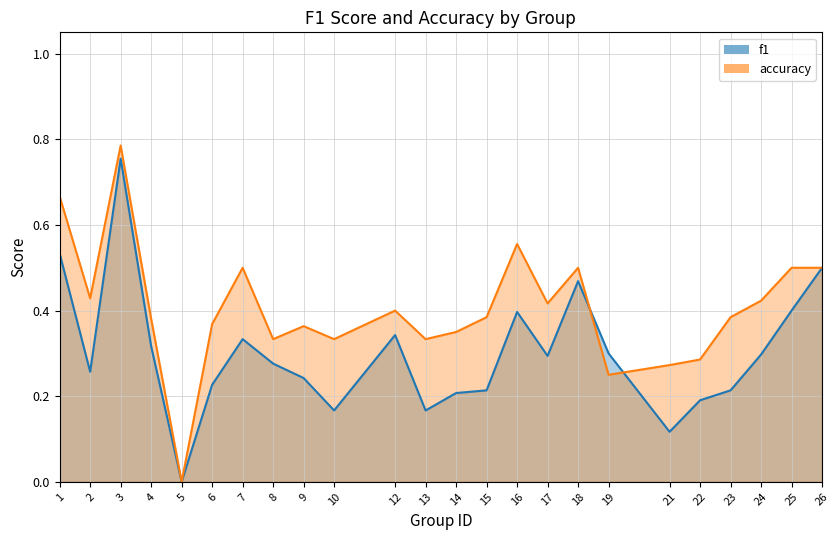

The accuracy series shows 0.3 at 24. True or false?

False